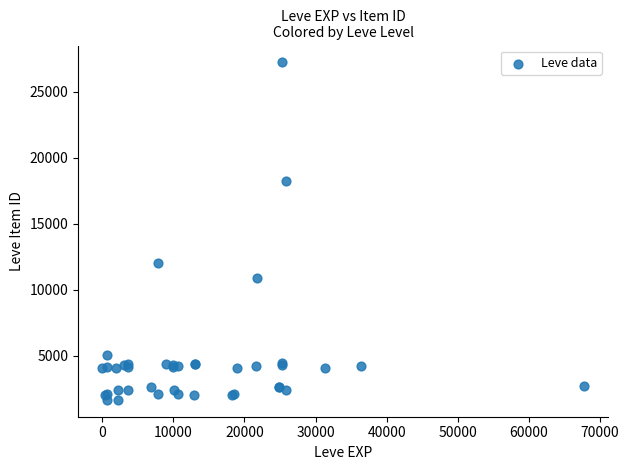

What Y value in the scatter plot is closest to 14448?

12018